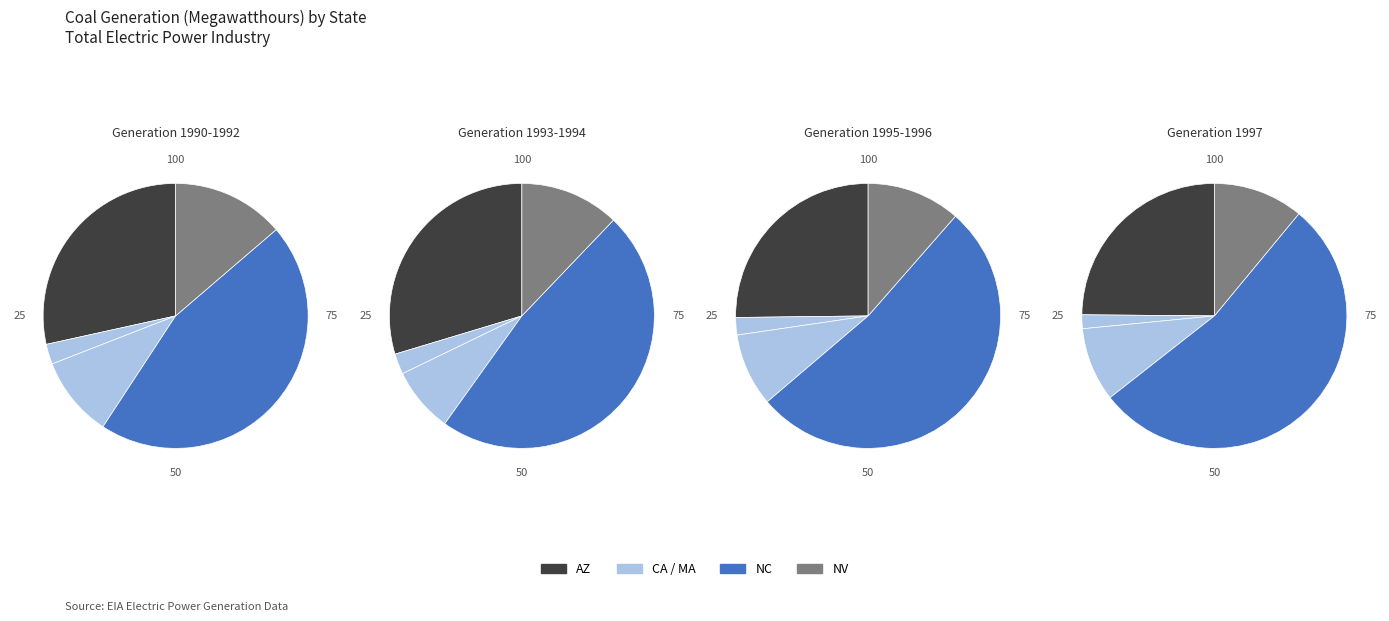

Is there a majority slice in this chart?

No